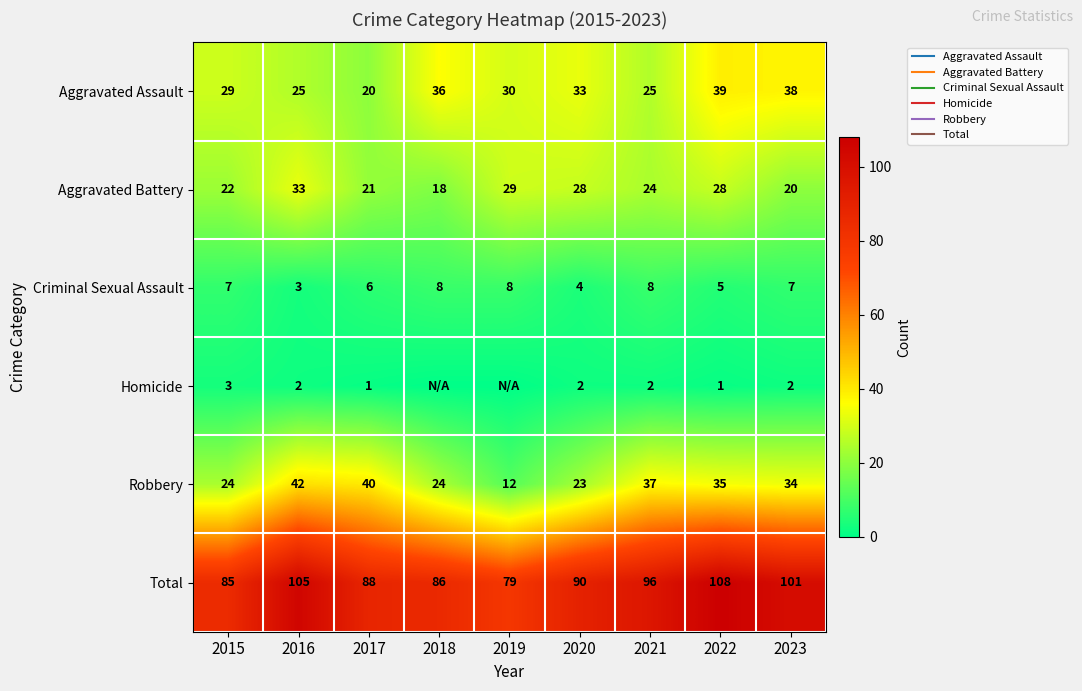

What is the sum of the Homicide values at 2016 and 2019?

2